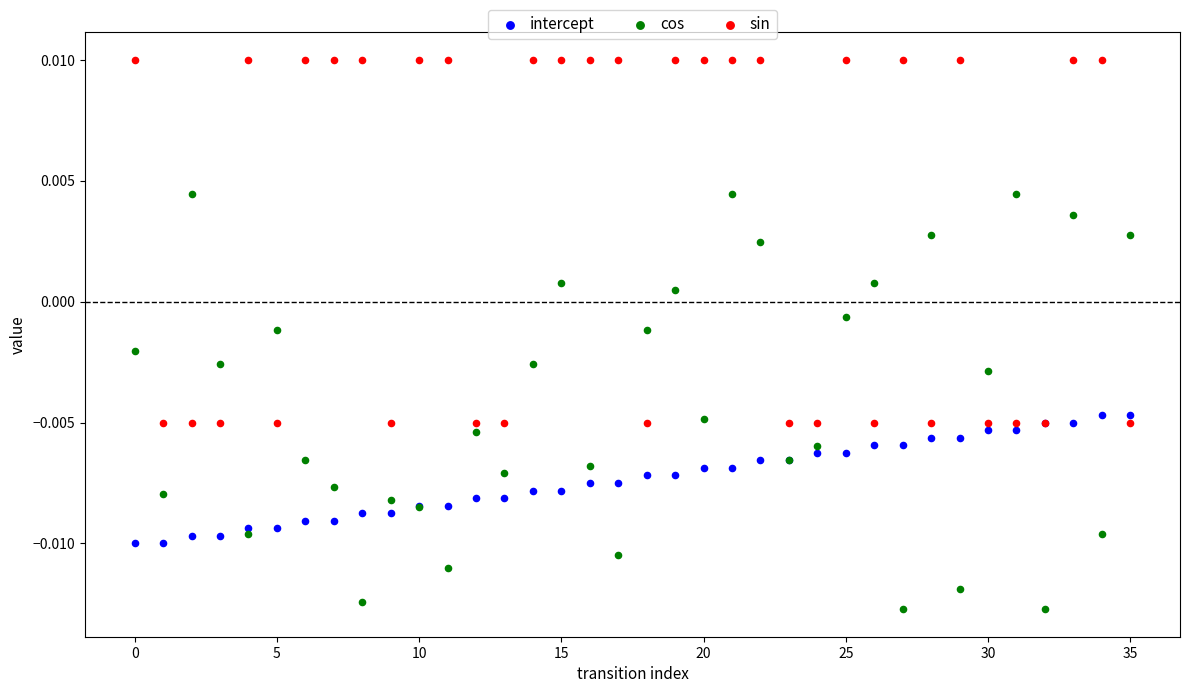

Which series reaches the minimum Y coordinate?

cos